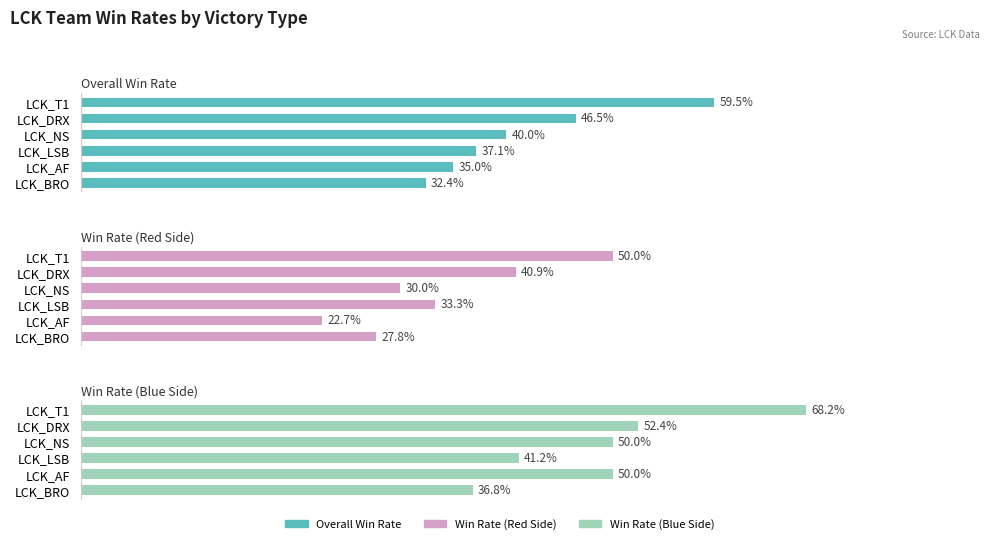

List the series in order of their overall mean, highest first.

Vic_B, Vic, Vic_R